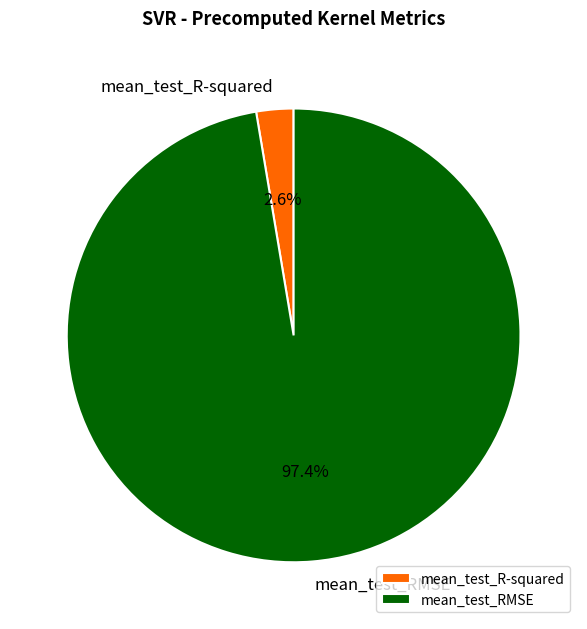

To the nearest percent, what percentage of the pie is mean_test_R-squared?

3%